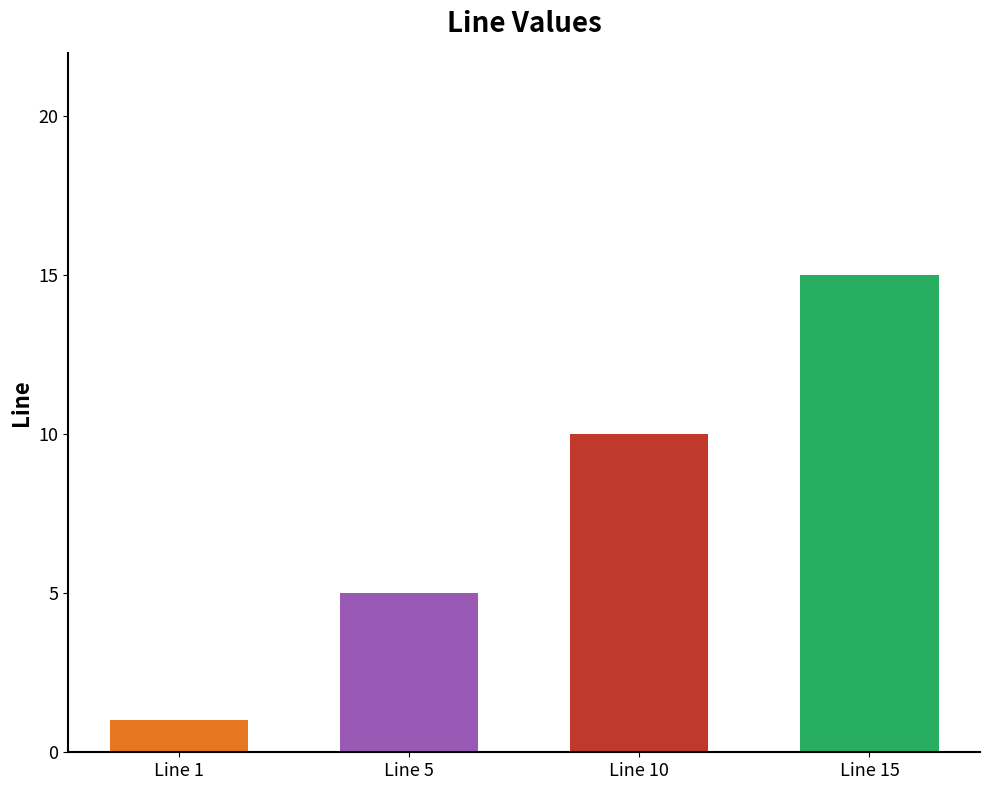

Does the chart contain any negative values?

No